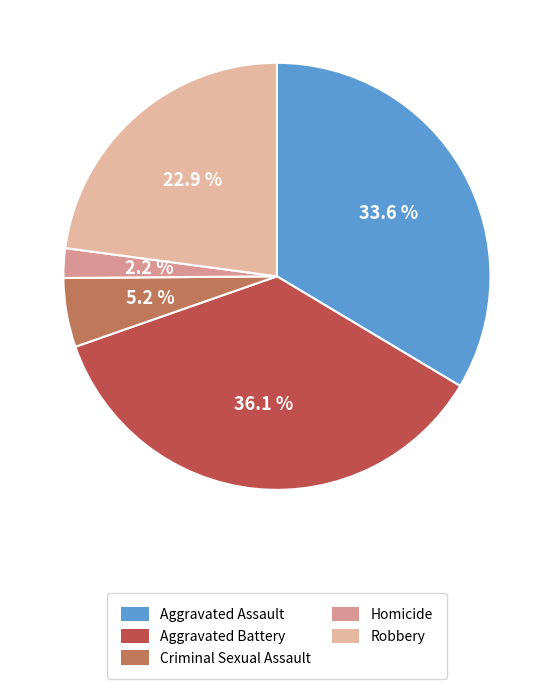

True or false: Homicide accounts for 10% of the total.

False